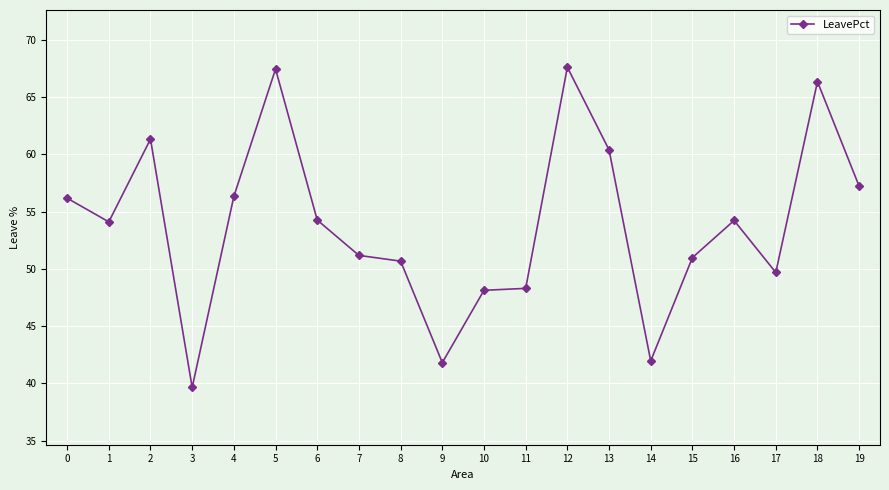

True or false: there are more than 0 points higher than both neighbors.

True